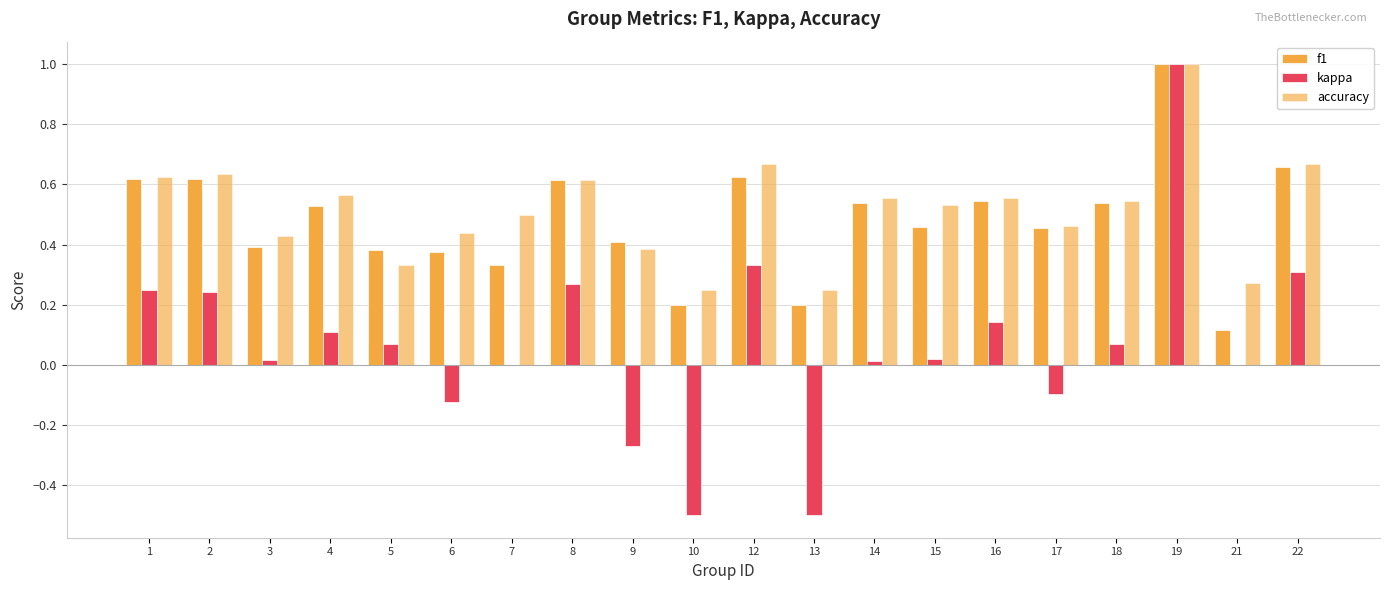

Is the value of kappa at 22 greater than the value of f1 at 4?

No